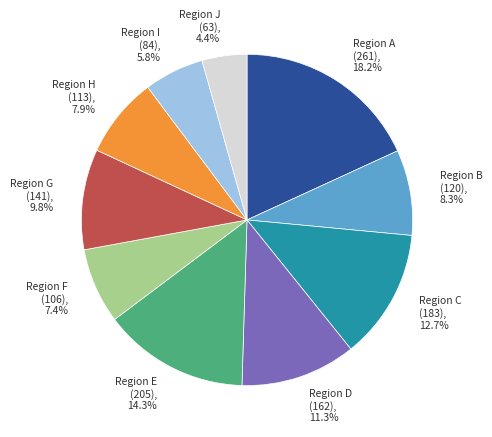

Is Region B (120), 8.3% the majority of the pie?

No